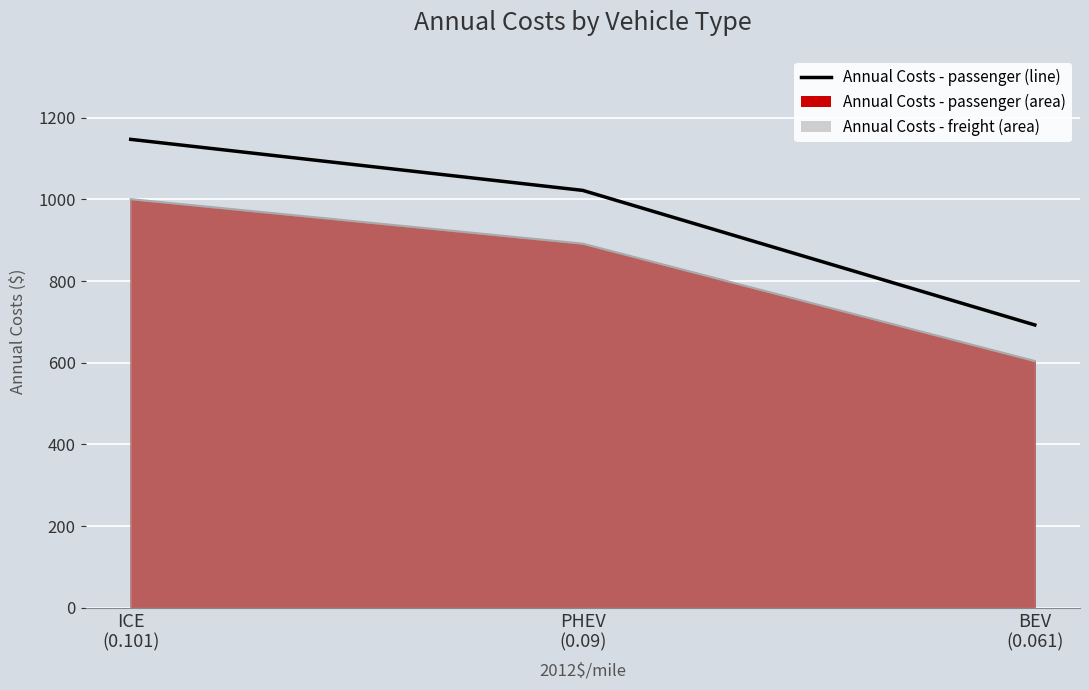

Does the chart display data point markers on the line(s)?

No